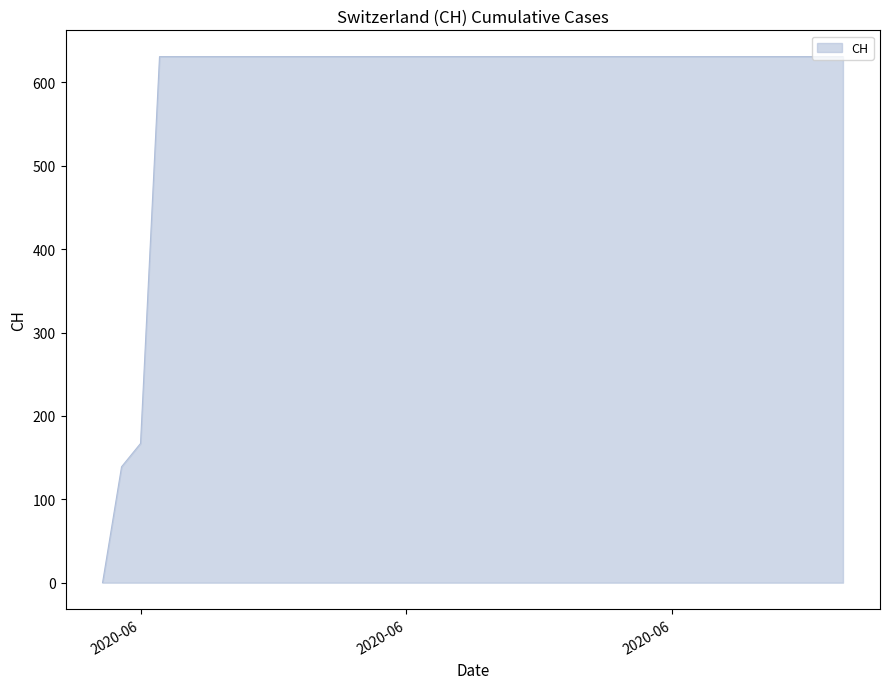

What is the maximum value shown in the chart?

631